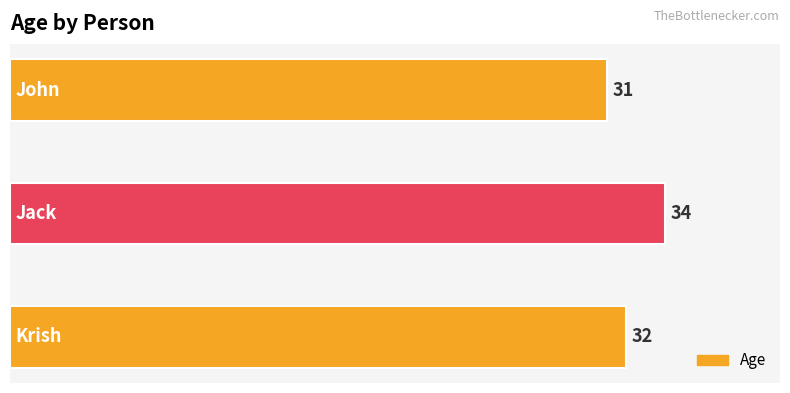

What is the minimum value shown in the chart?

31